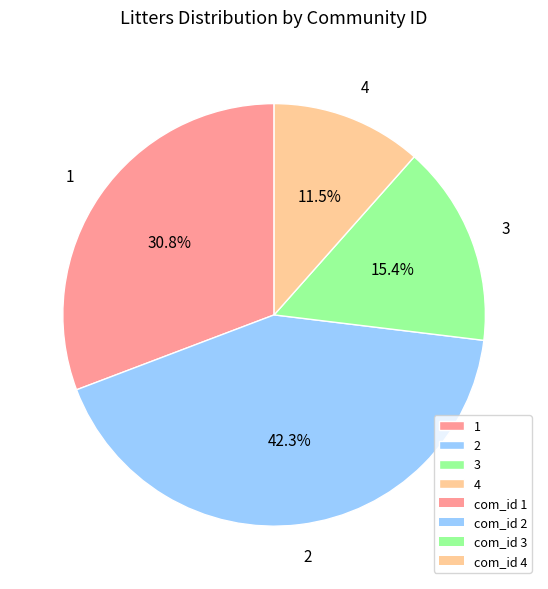

Rank the categories by value from lowest to highest.

4, 3, 1, 2